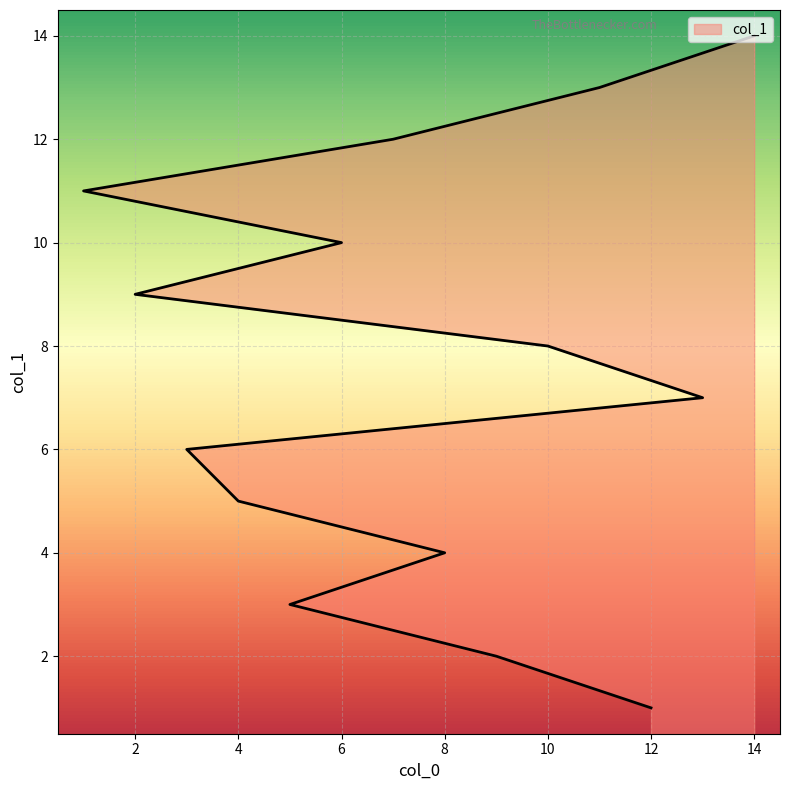

What is the sum of all values?

105